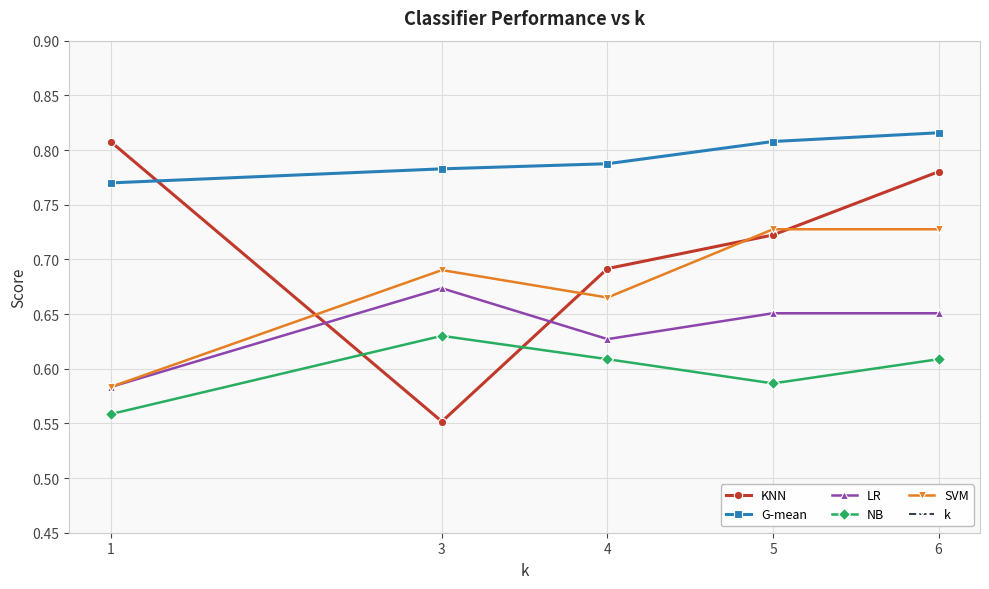

Rank the series by their maximum value, from lowest to highest.

NB, LR, SVM, KNN, G-mean, k